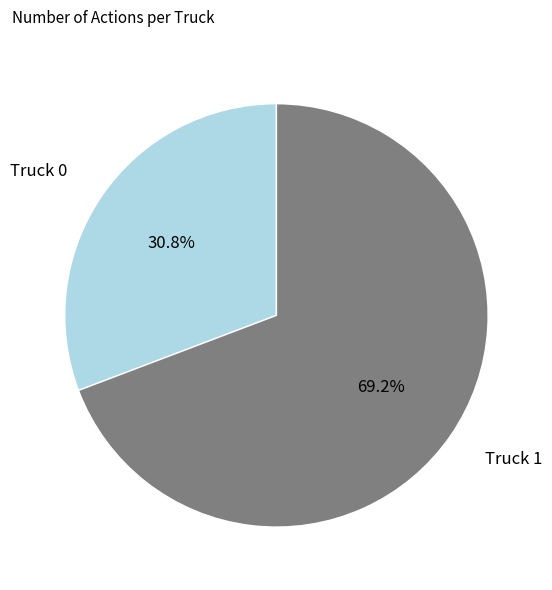

How much of the chart is everything except Truck 1?

30.8%